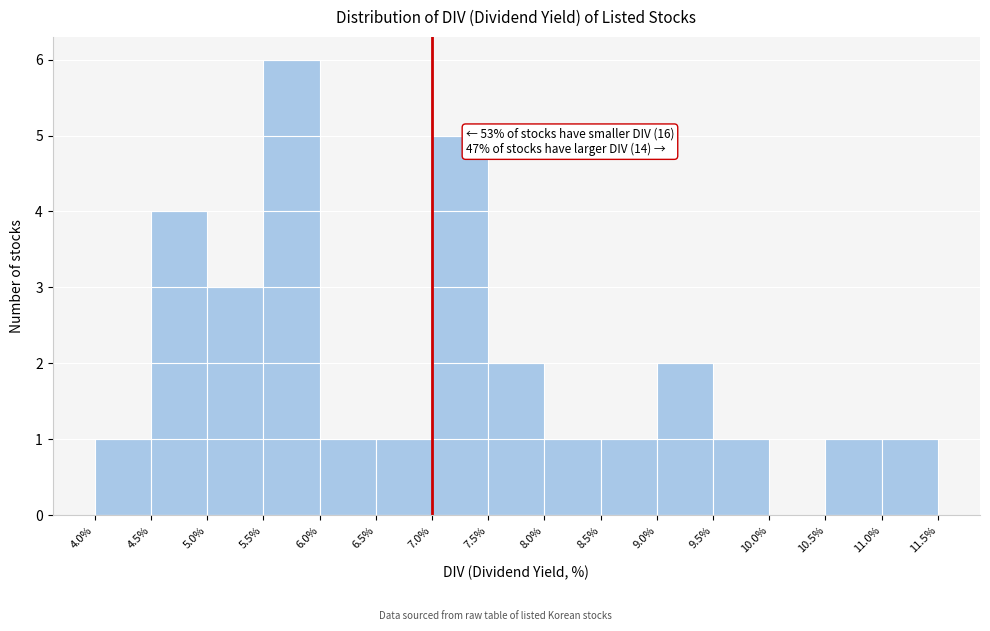

Which range on the x-axis has the tallest bar?

5.5% to 6.0%